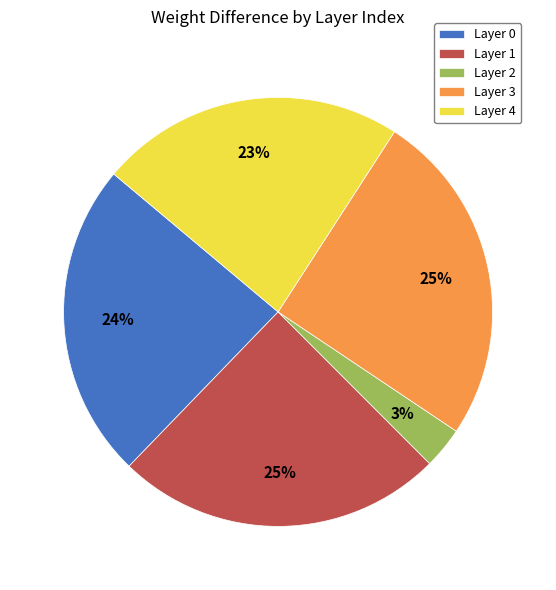

To the nearest percent, what percentage of the pie is Layer 4?

23%